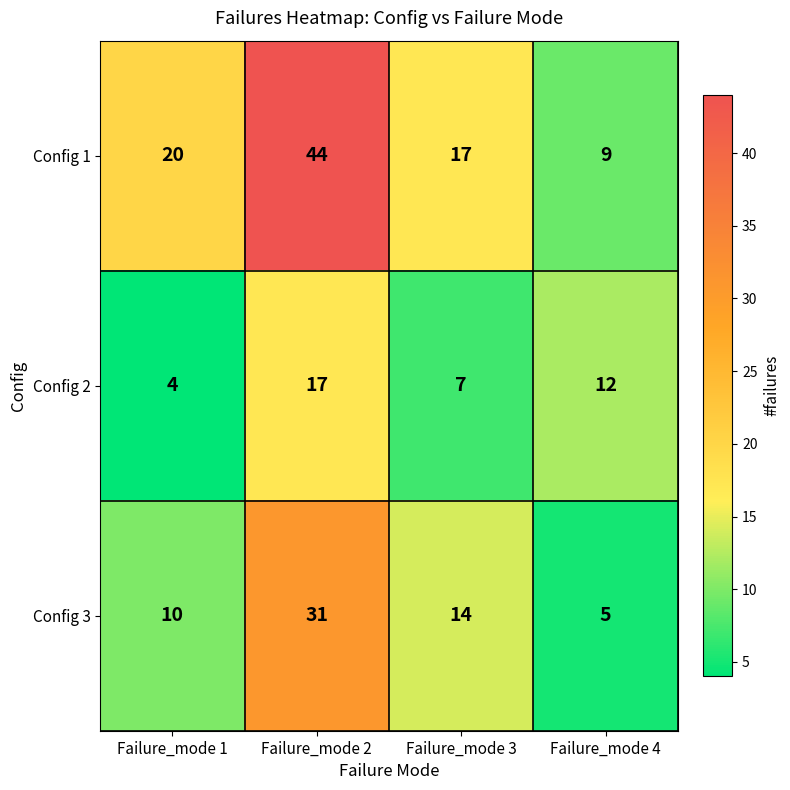

True or false: Config 1 has a value of 70 at Failure_mode 2.

False